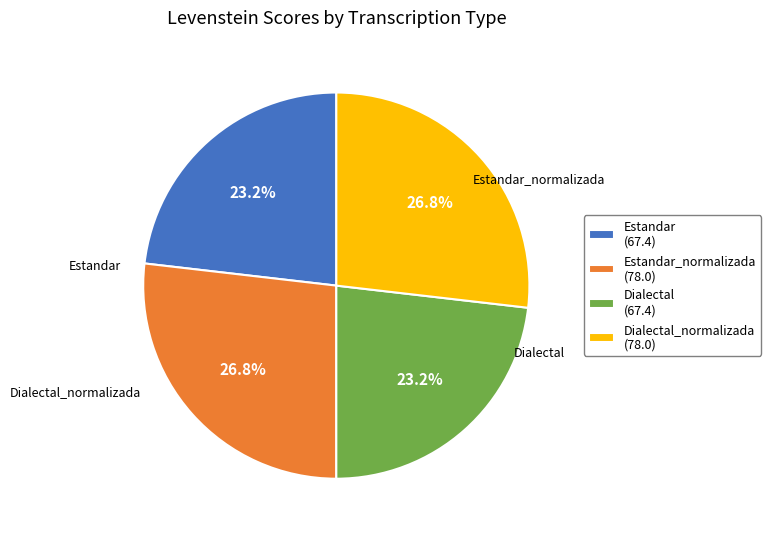

What portion of the pie excludes Estandar_normalizada (78.0)?

73.2%